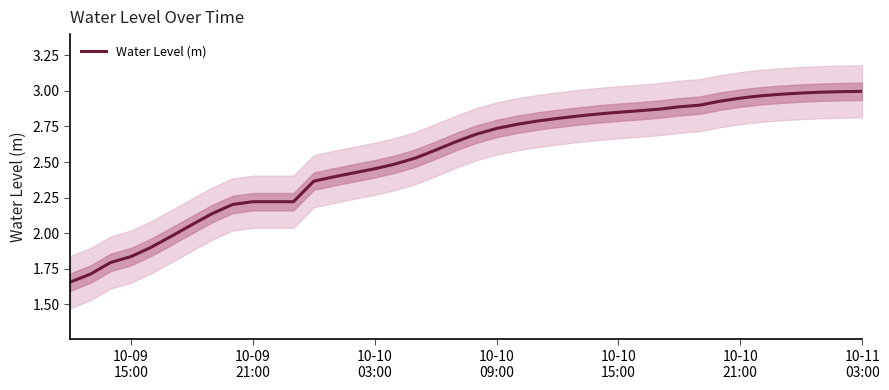

At which category does the chart reach its minimum across all series?

10-09
15:00